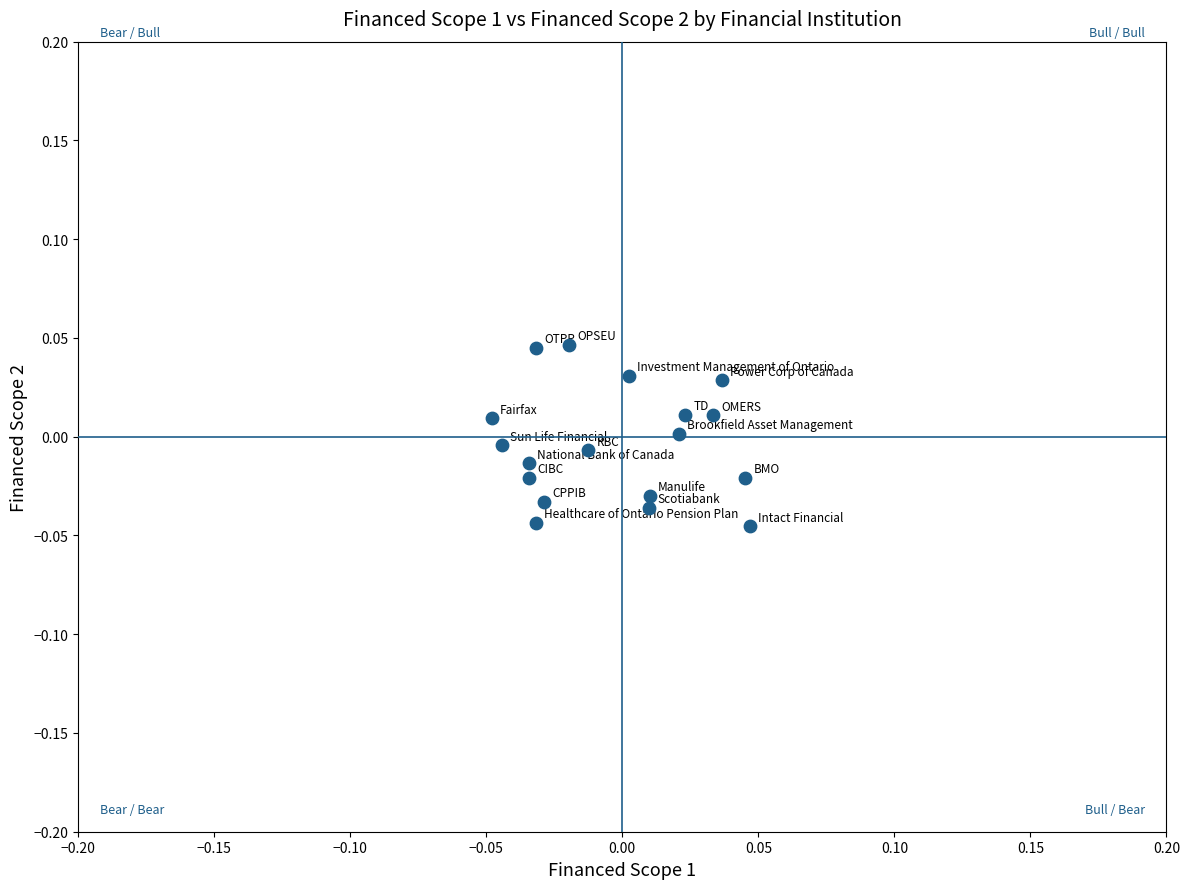

How many points are shown in the scatter plot?

18